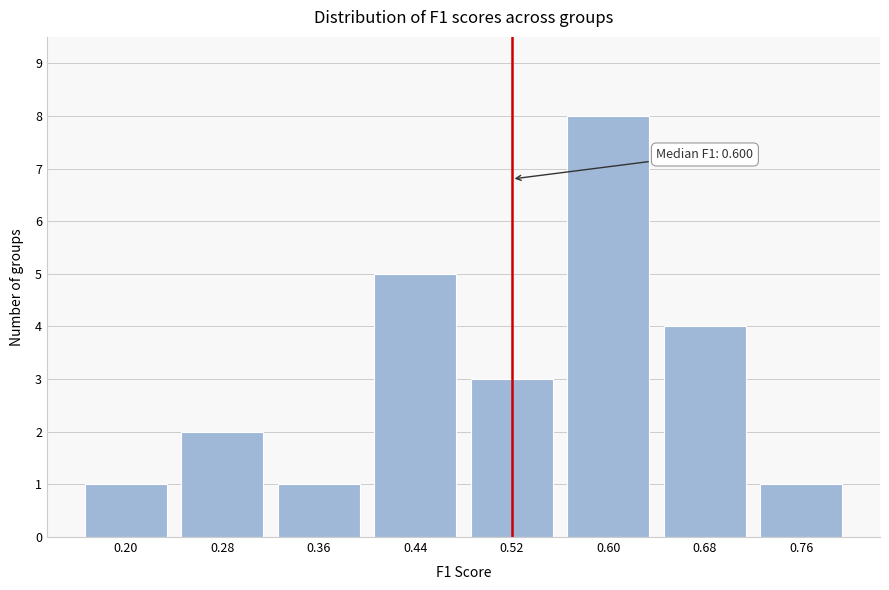

Reading left to right, extract all data points from this chart.

1	2	1	5	3	8	4	1